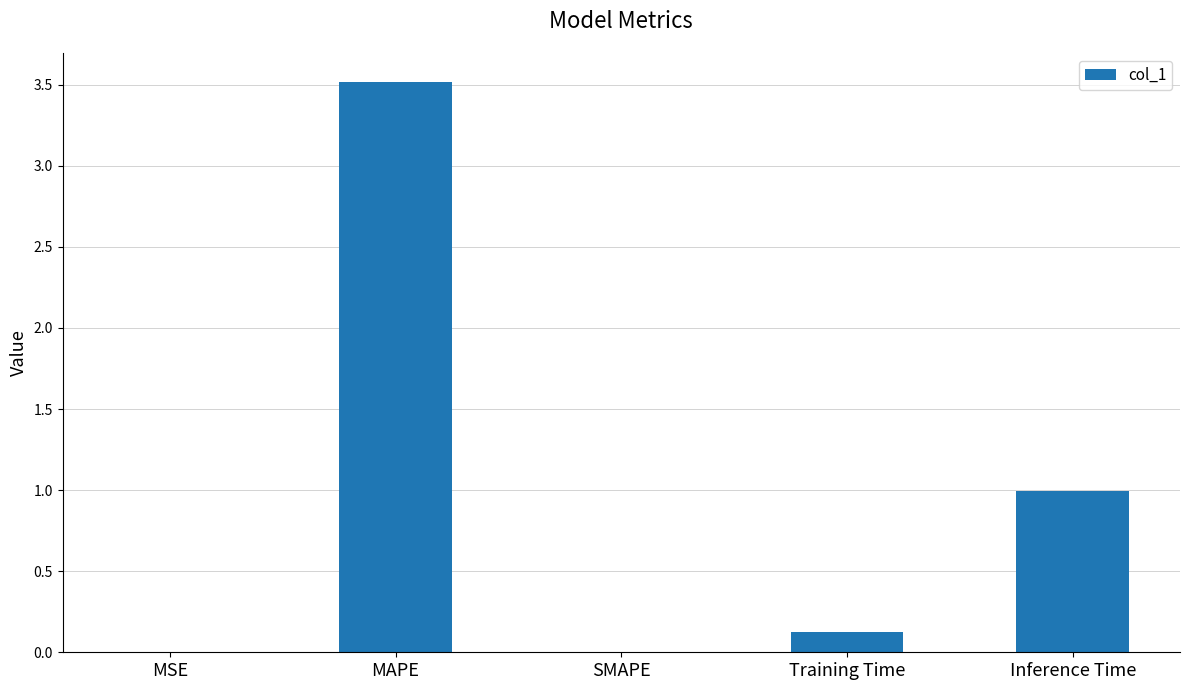

What is the difference between the values at MSE and Training Time?

0.1